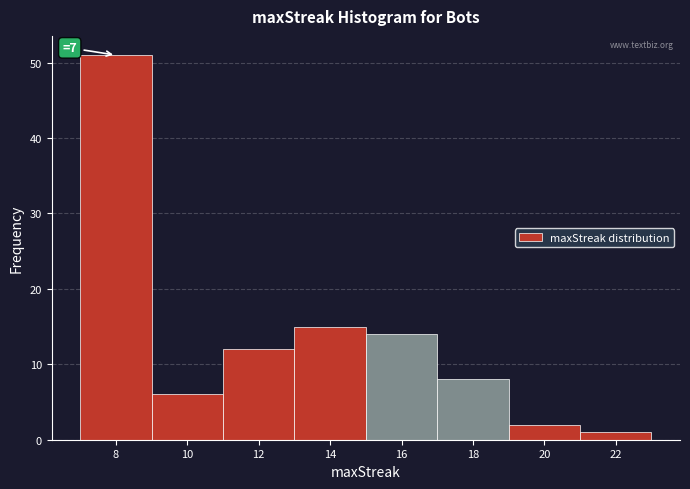

Which range on the x-axis has the tallest bar?

7 to 9